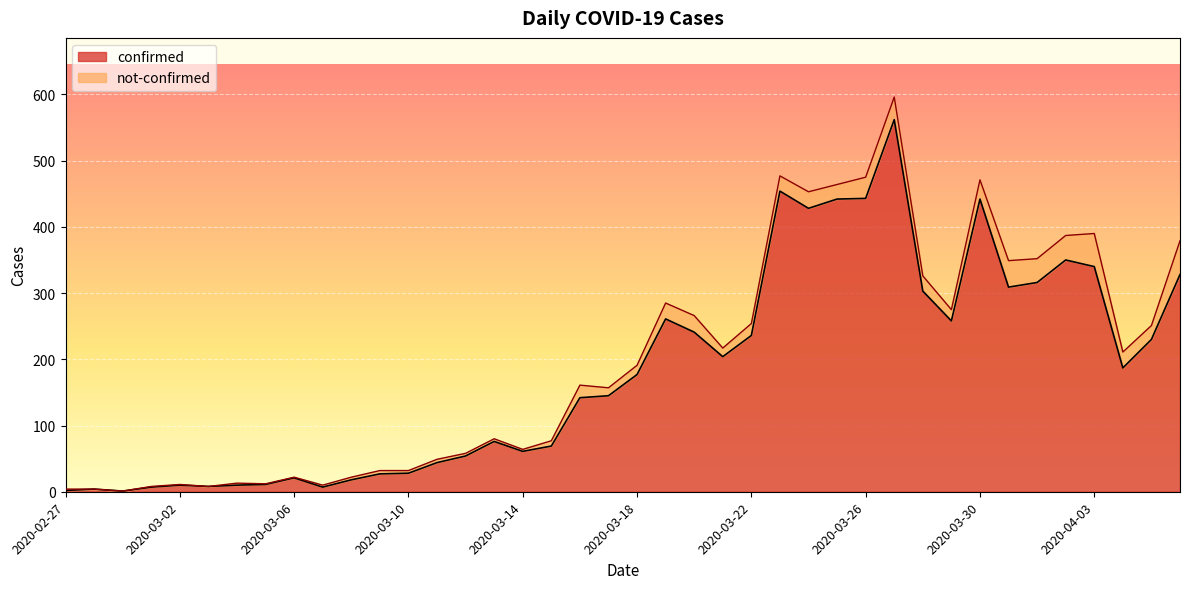

How many values exceed 177?

19